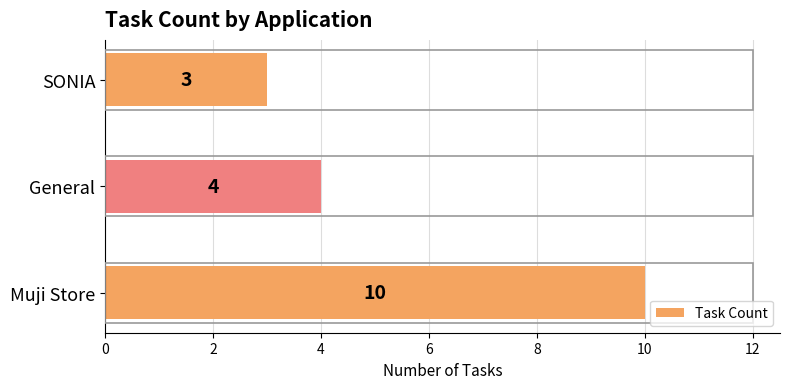

Reading top to bottom, list all the values displayed in this chart.

3	4	10